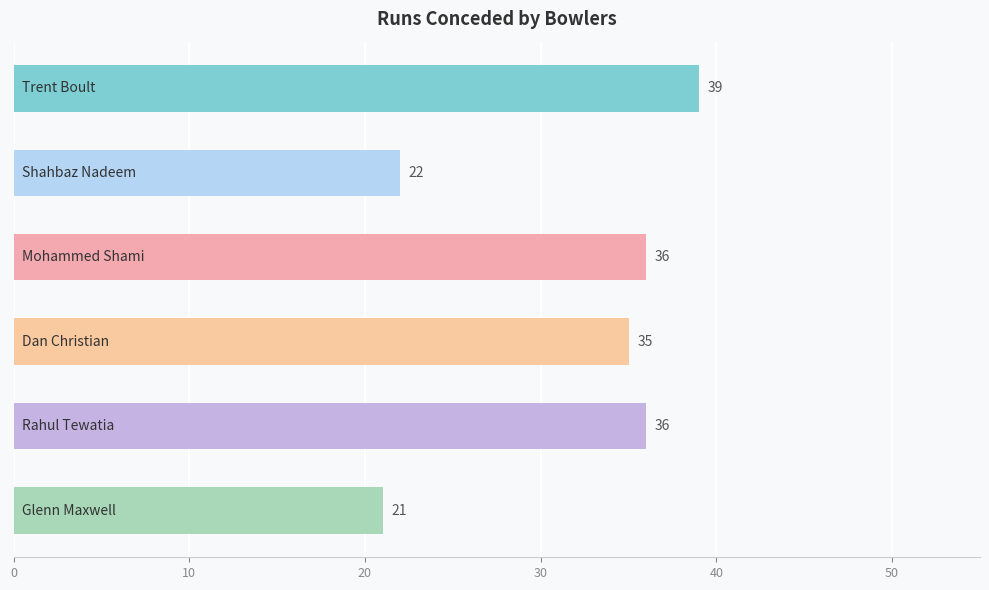

What is the difference between the maximum and minimum values?

18